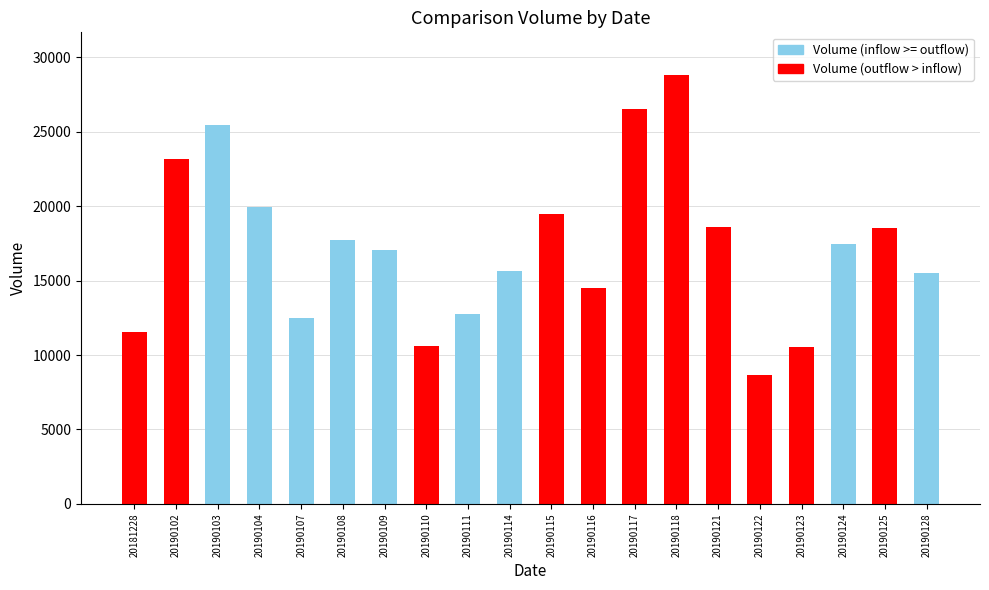

What is the greatest value displayed?

28786